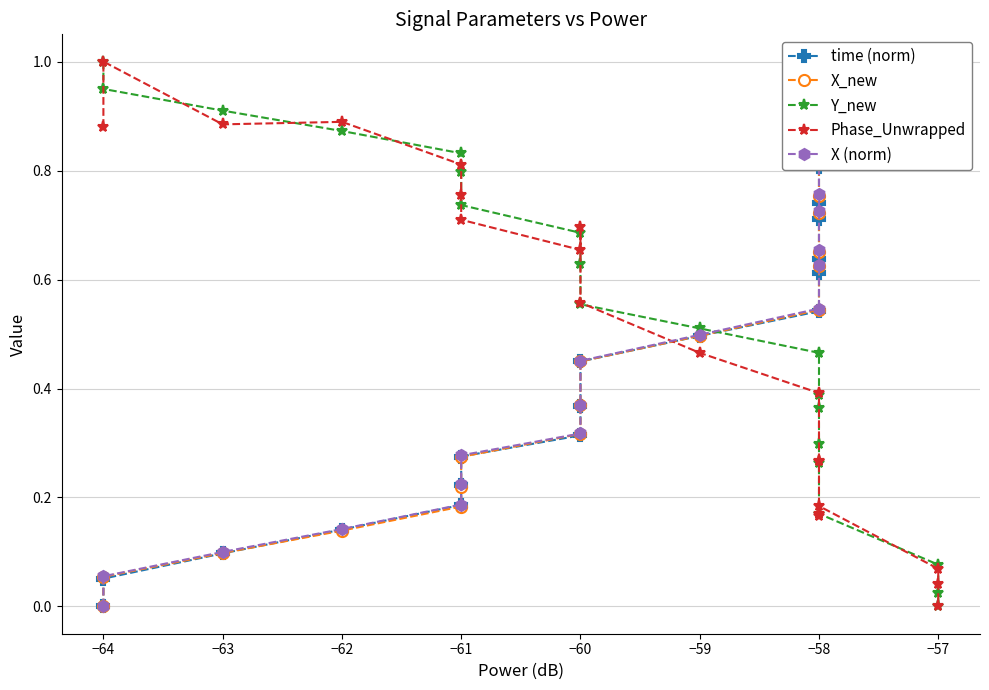

How many times do Y_new and X (norm) cross each other?

1